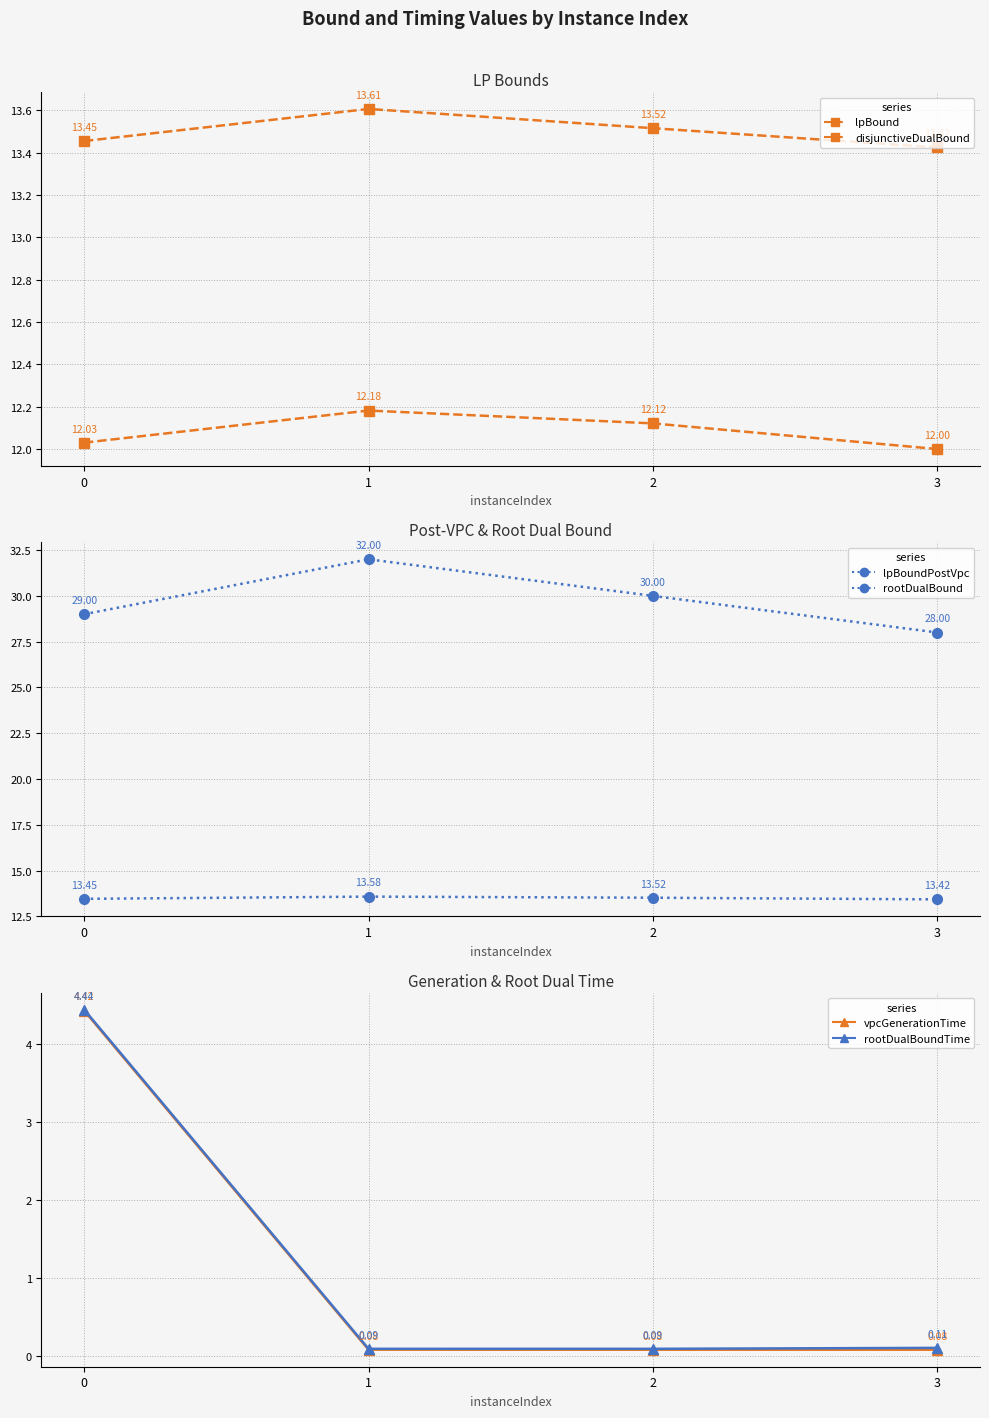

What is the sum of the rootDualBoundTime values at 0 and 3?

4.5